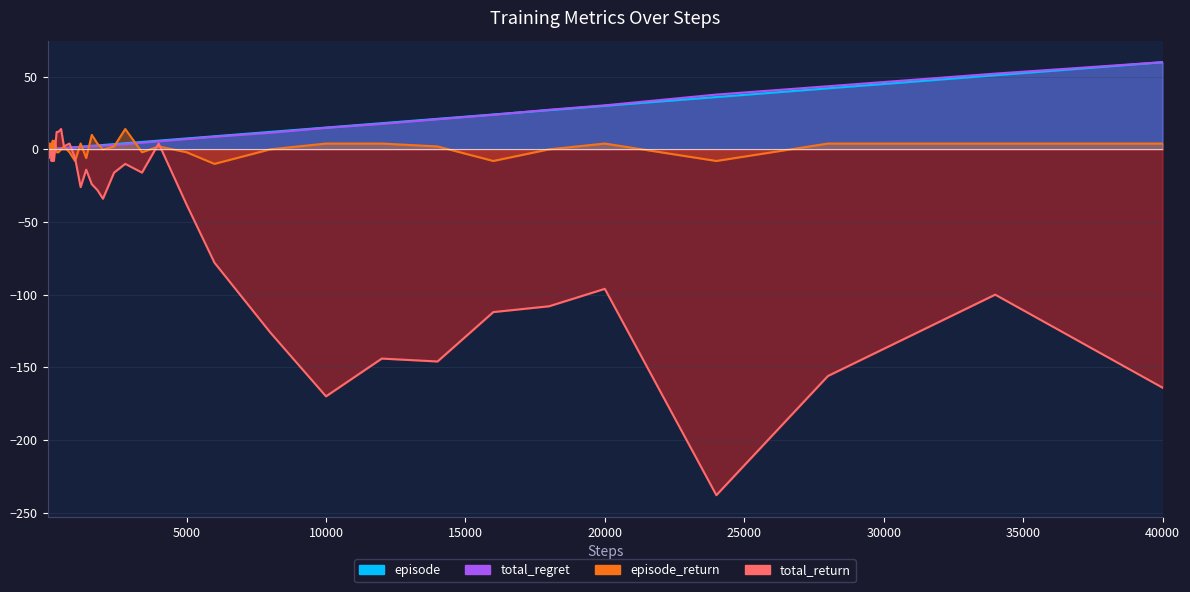

Where does the total_regret series first go above 2?

1600